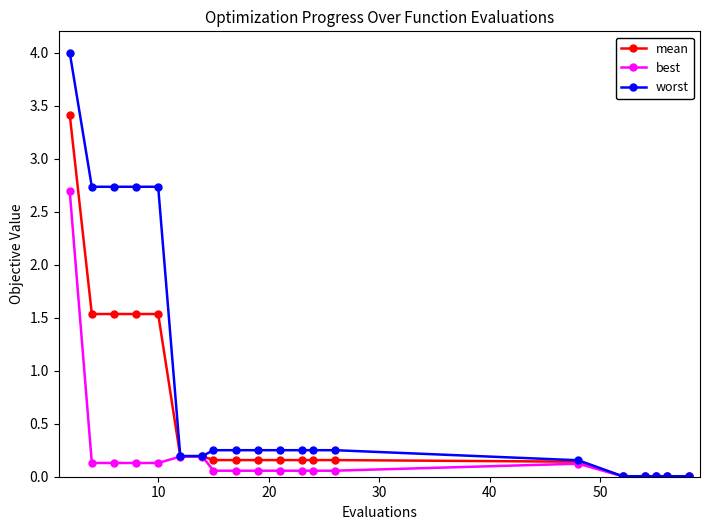

Which series has the largest range (max minus min)?

worst